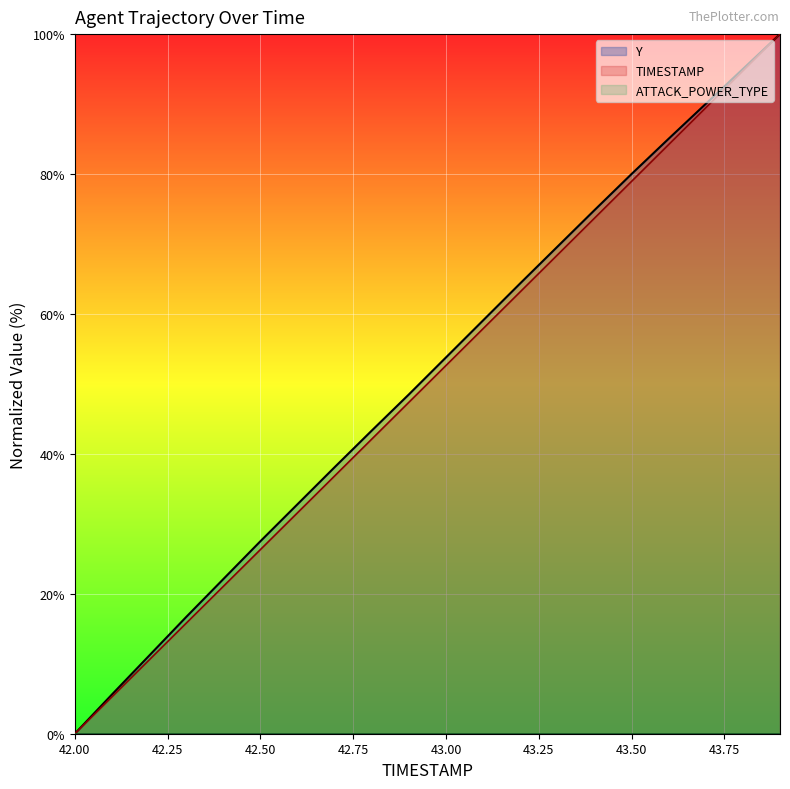

Does the chart display data point markers on the line(s)?

No